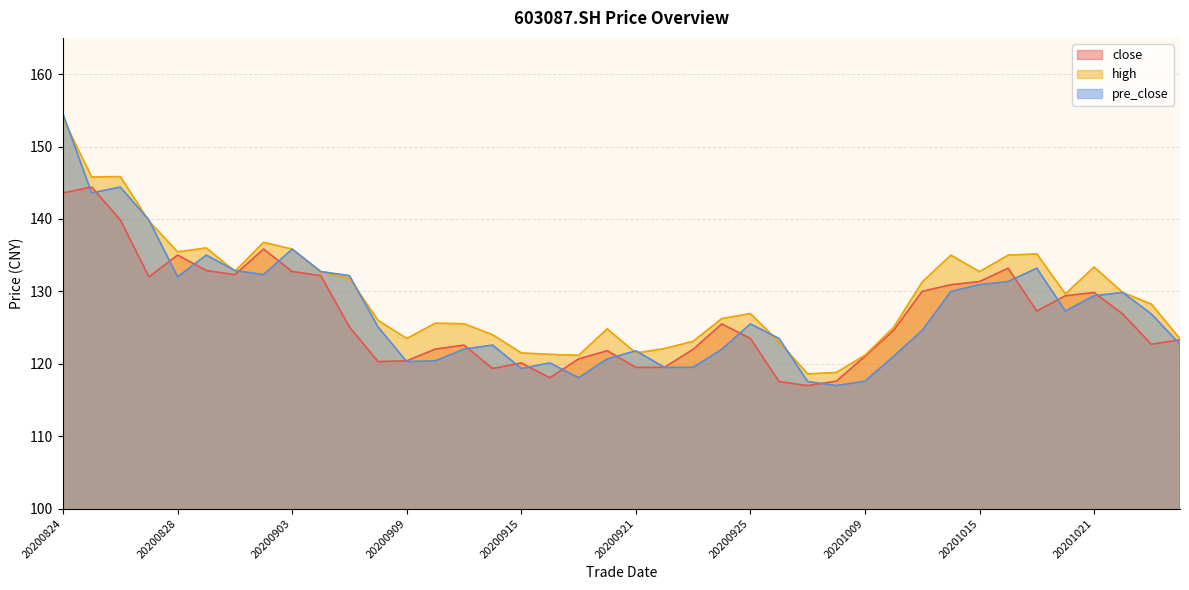

What is the difference between the pre_close values at 20201019 and 20200826?

11.2